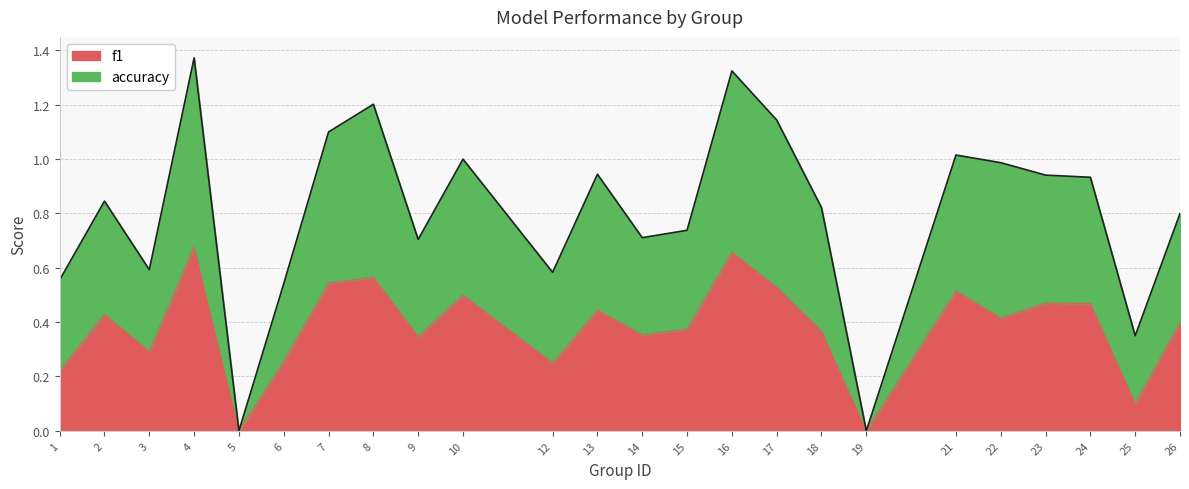

In f1, how many points are higher than both neighbors (excluding endpoints)?

8